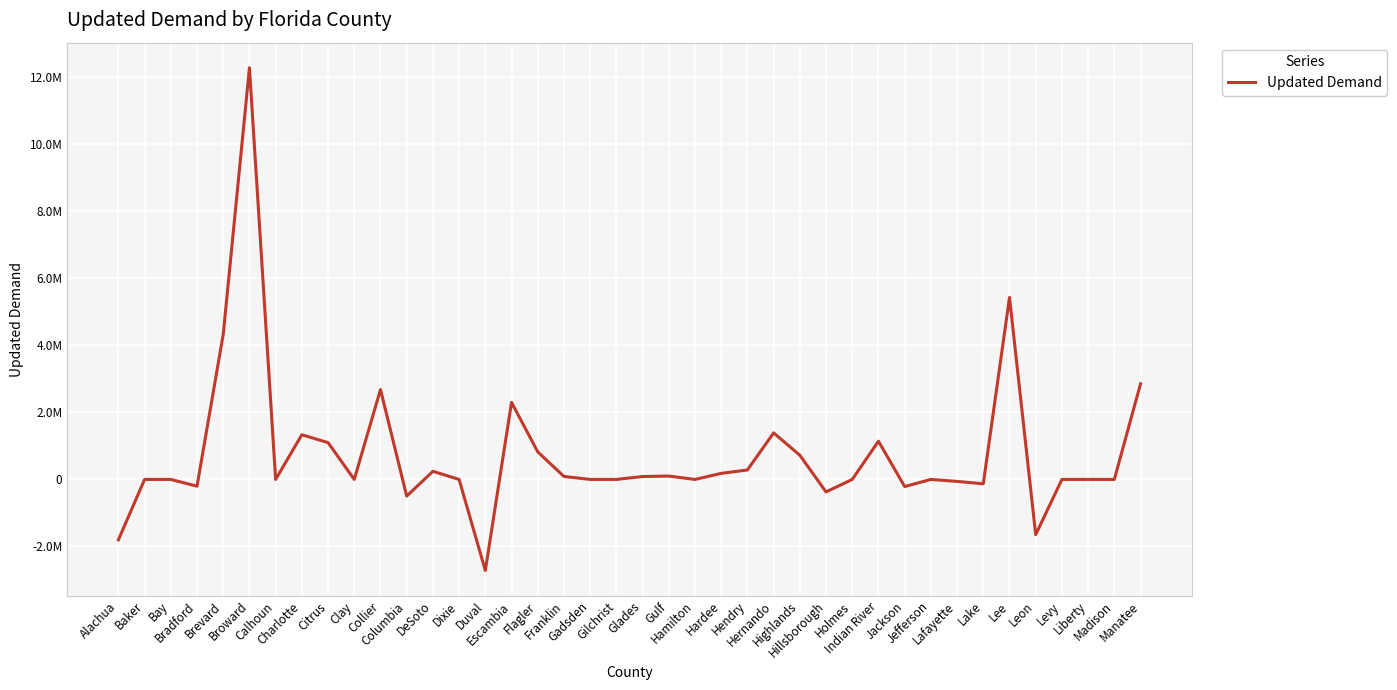

Reading right to left, list all the values displayed in this chart.

2851777.1	1.0	0.0	0.0	-1646115.0	5428172.3	-129885.0	-58689.0	0.0	-212230.0	1140025.9	1.0	-372889.0	722272.8	1387789.7	282666.3	180698.4	-320.0	101254.5	86514.3	1.0	1.0	88833.1	823177.7	2296668.4	-2716561.0	0.0	242405.7	-497268.0	2680846.0	0.0	1097610.6	1333081.5	0.0	12276389.0	4327943.3	-201931.0	1.0	0.0	-1800369.0